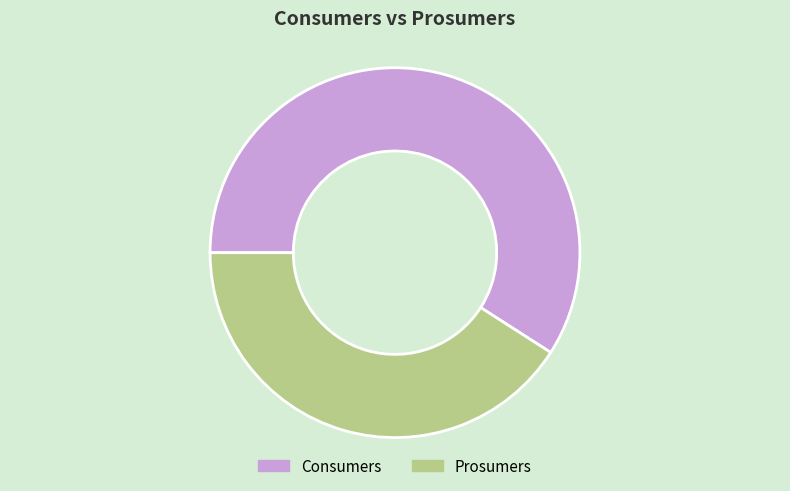

Rank the categories by value from highest to lowest.

Consumers, Prosumers